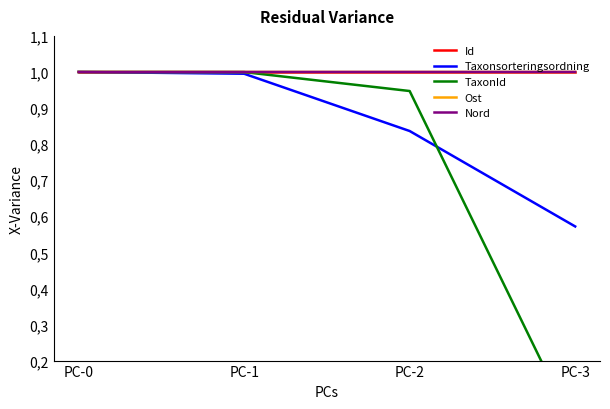

True or false: Nord has more than 0 interior local peaks.

False